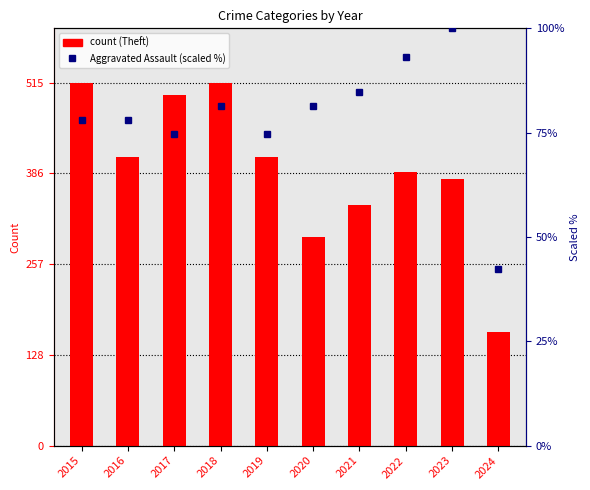

Where is Aggravated Assault (scaled) nearest to the value 71?

2017